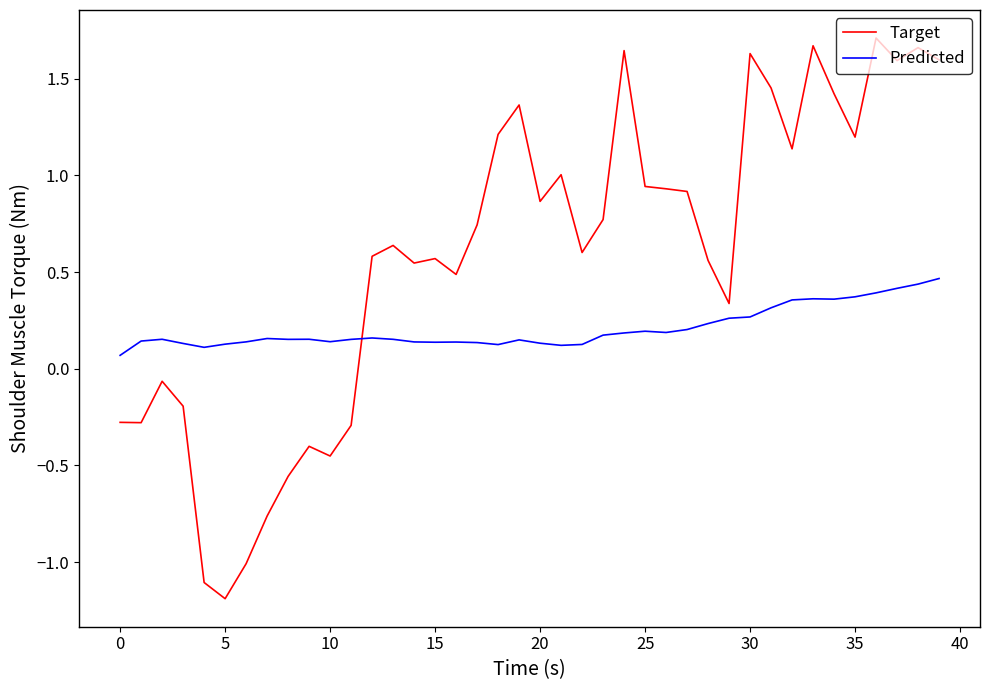

What is the minimum value shown in the chart?

-1.2